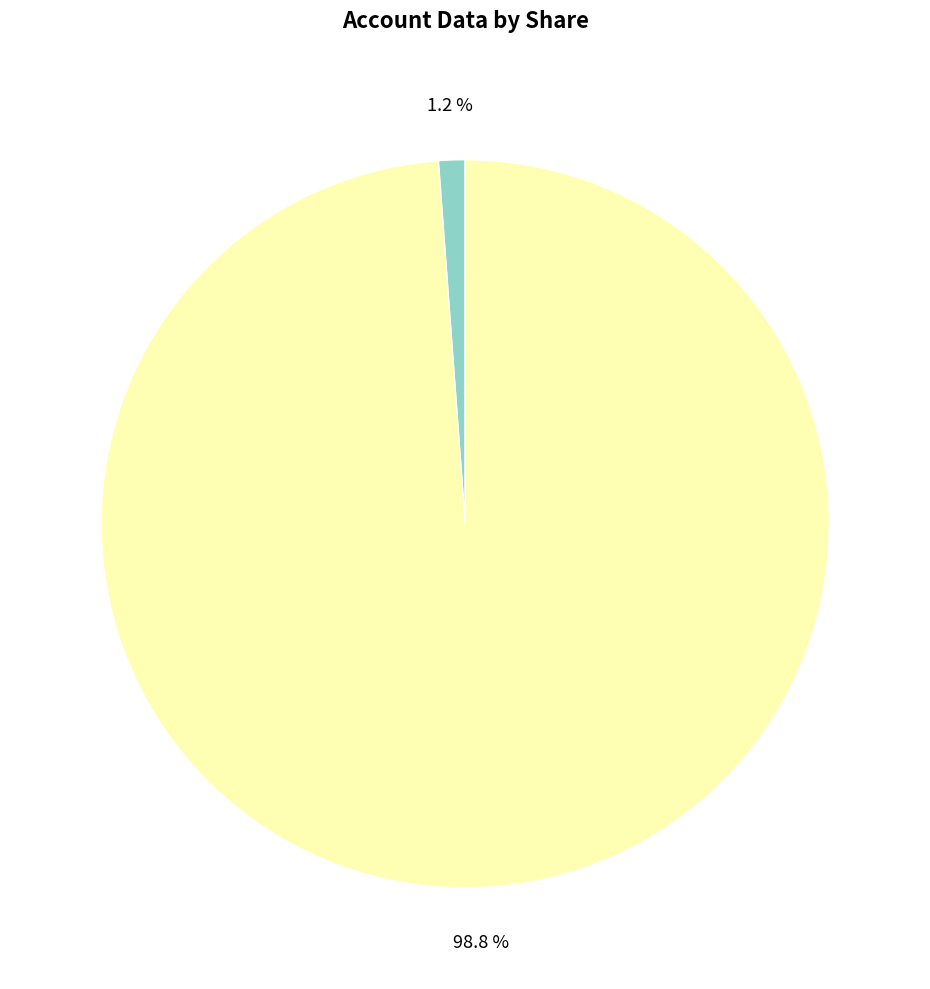

Is there any slice that represents more than half of the pie?

Yes